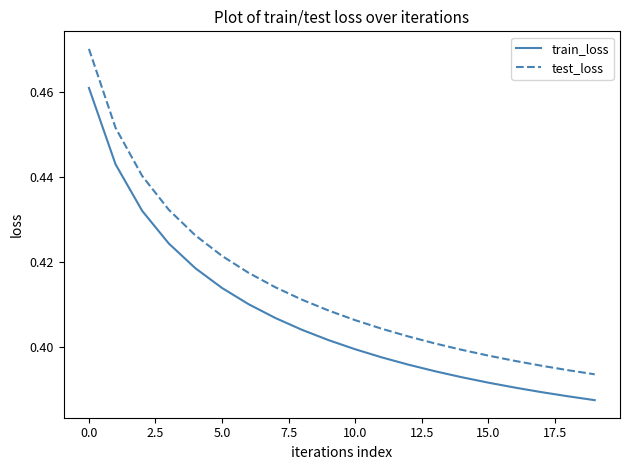

True or false: train_loss and test_loss intersect in this chart.

False